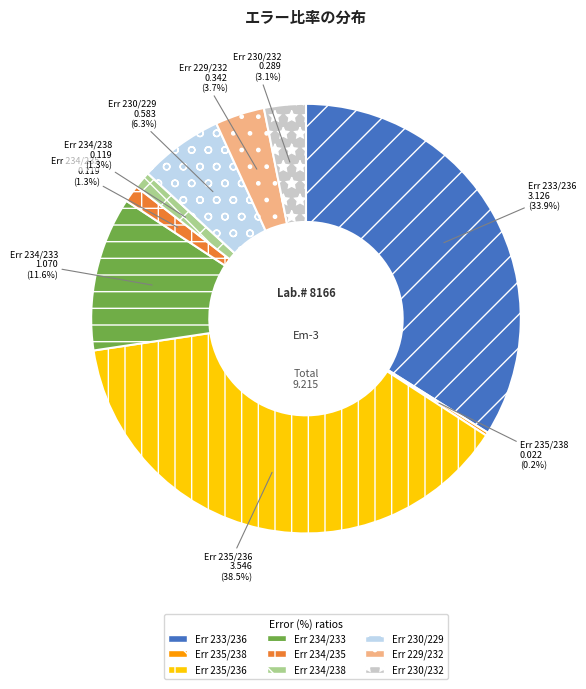

To the nearest percent, what is the average slice percentage?

11%